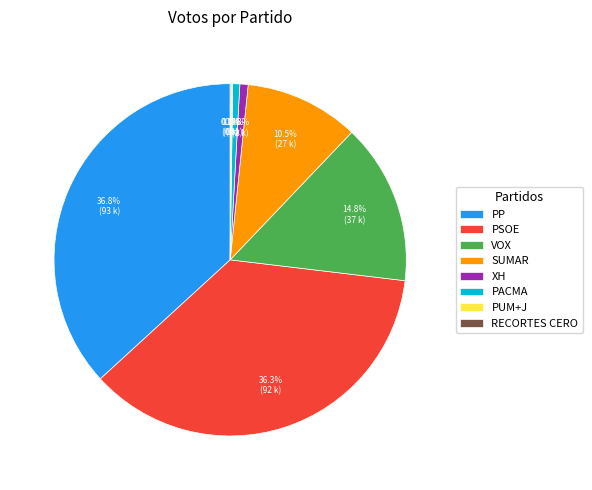

Between PACMA and VOX, which is larger?

VOX